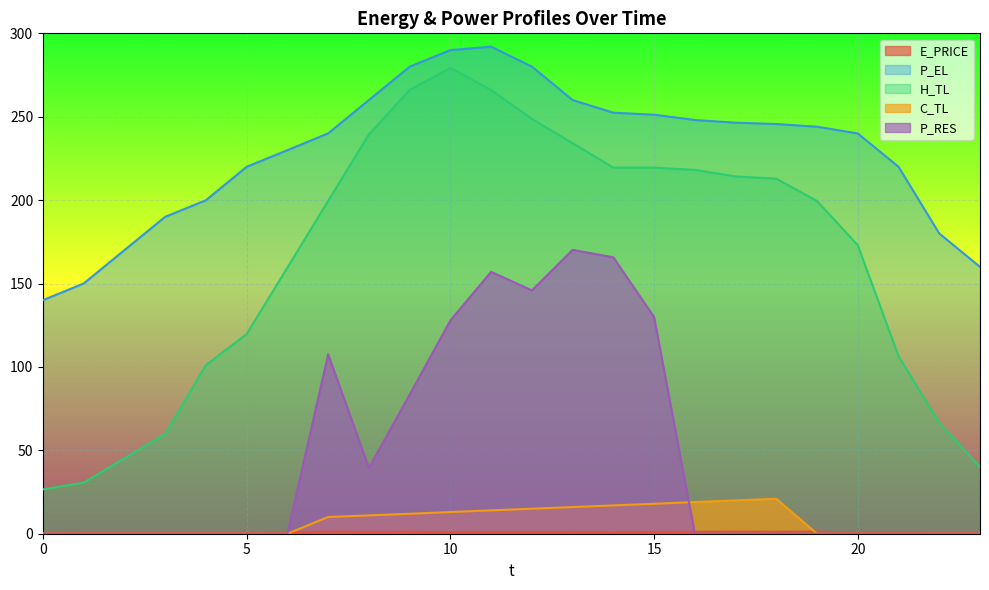

How many lines are shown in the chart?

5